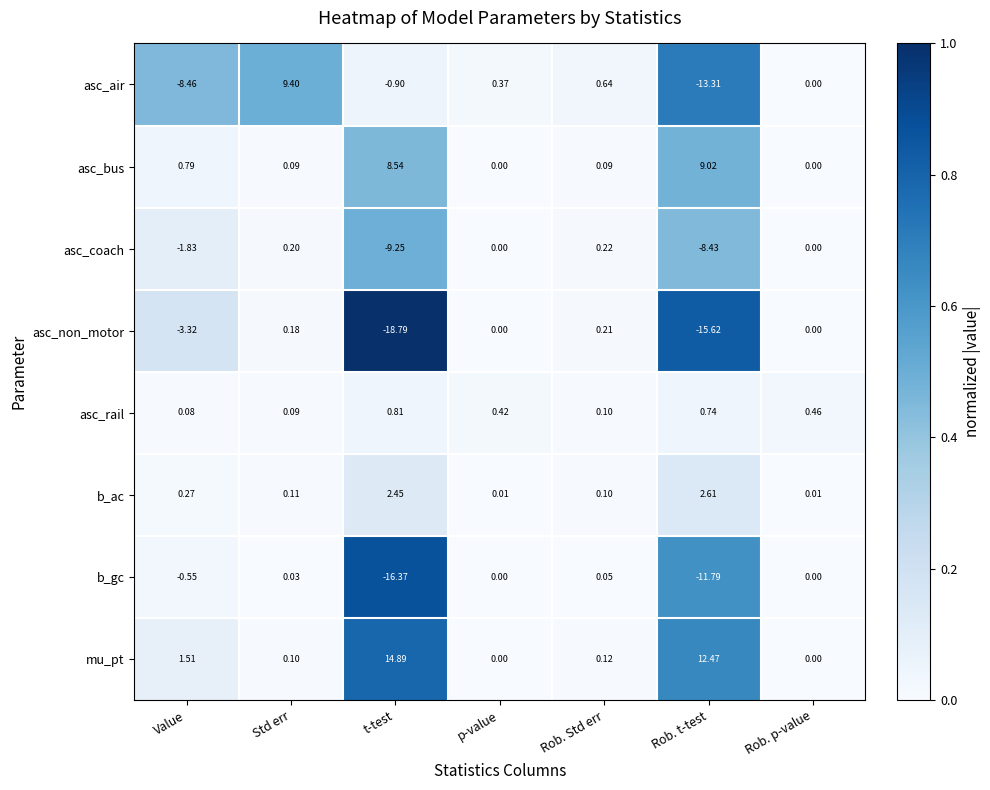

List the labels in order of asc_air value, largest first.

Std err, Rob. Std err, p-value, Rob. p-value, t-test, Value, Rob. t-test